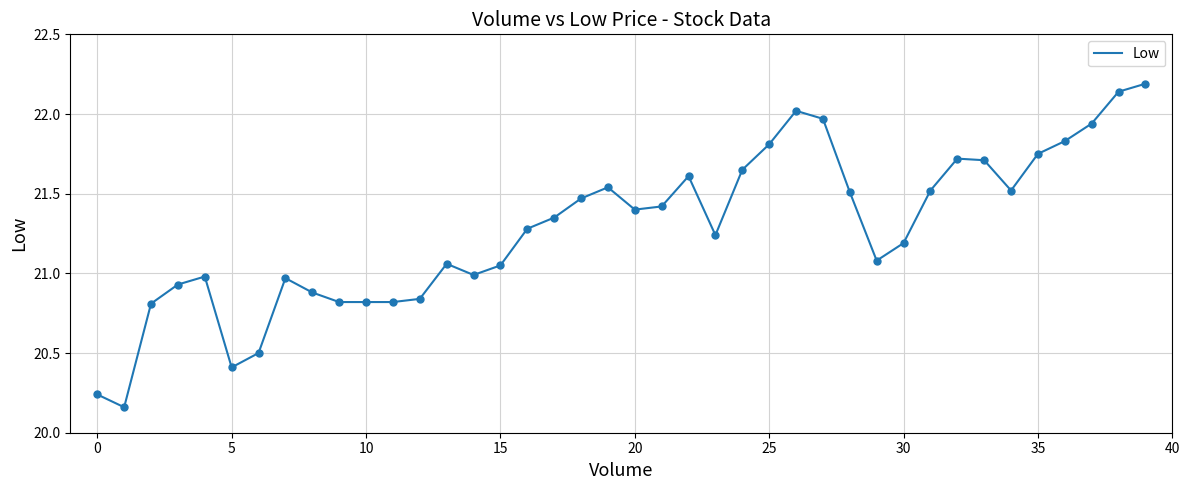

What is the difference between the maximum and minimum values?

2.0